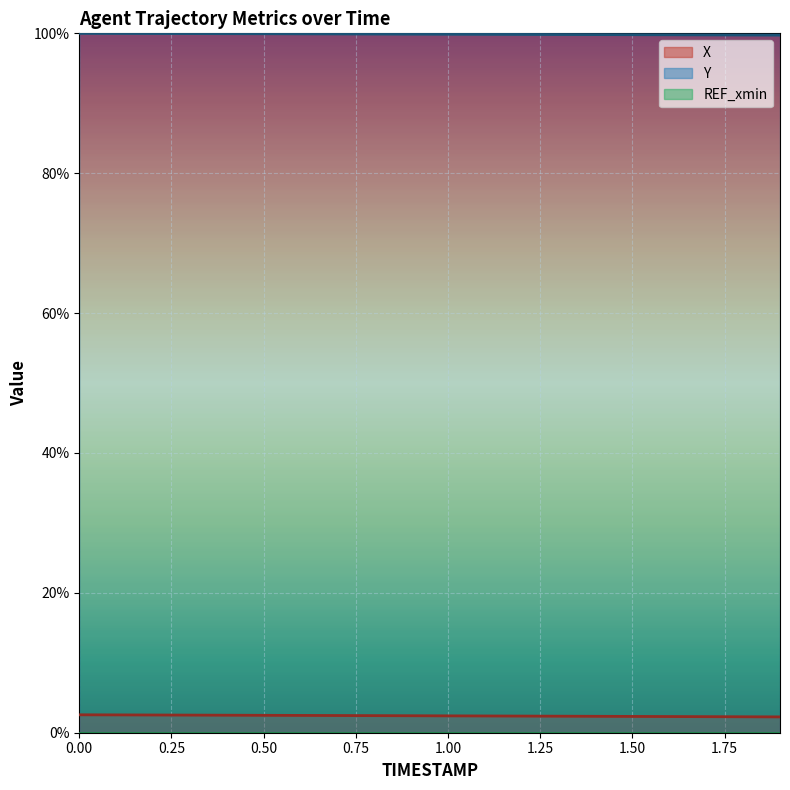

Where is X nearest to the value 2?

1.9